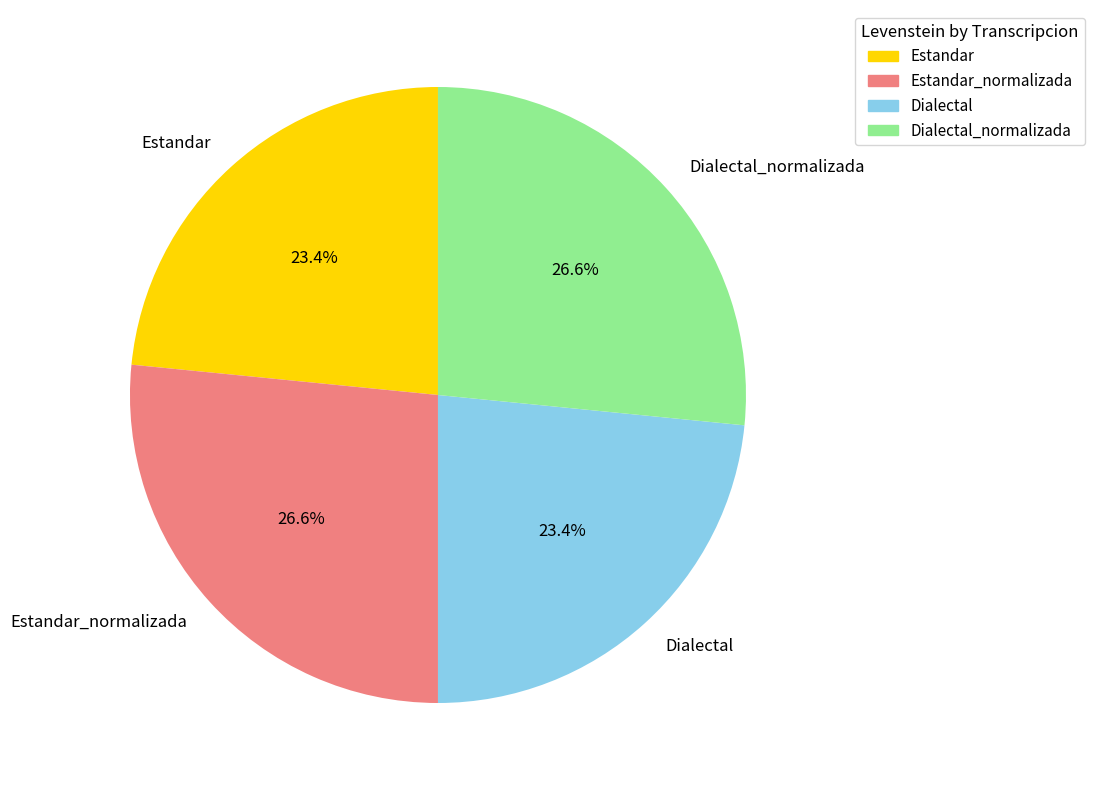

How many segments does this pie chart have?

4